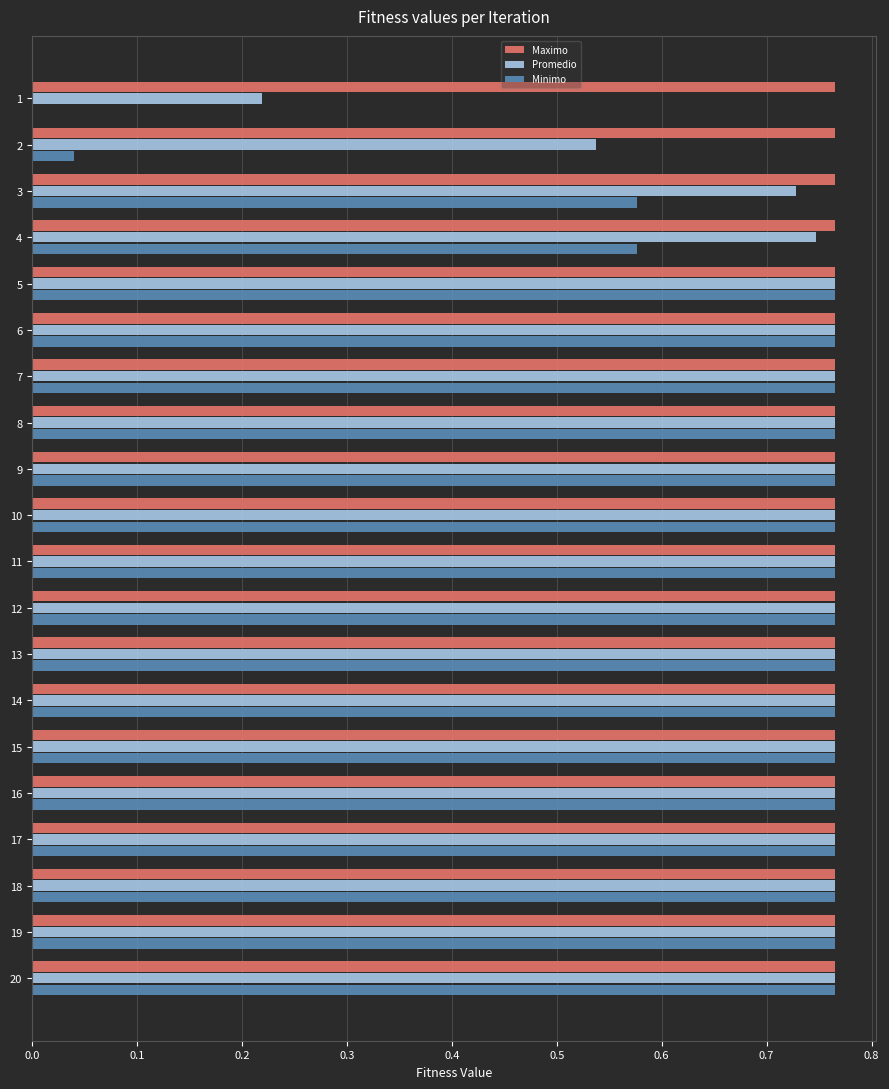

What is the sum of all Maximo values?

15.3